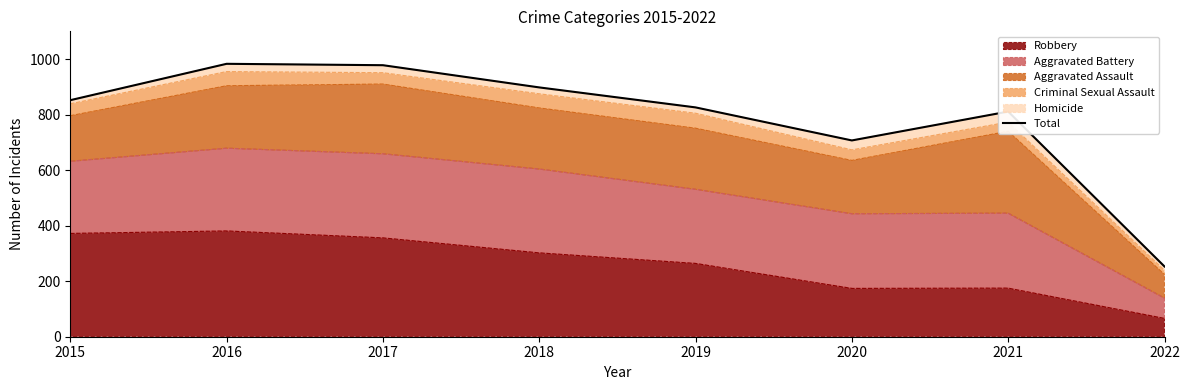

Does the chart have visible grid lines?

No